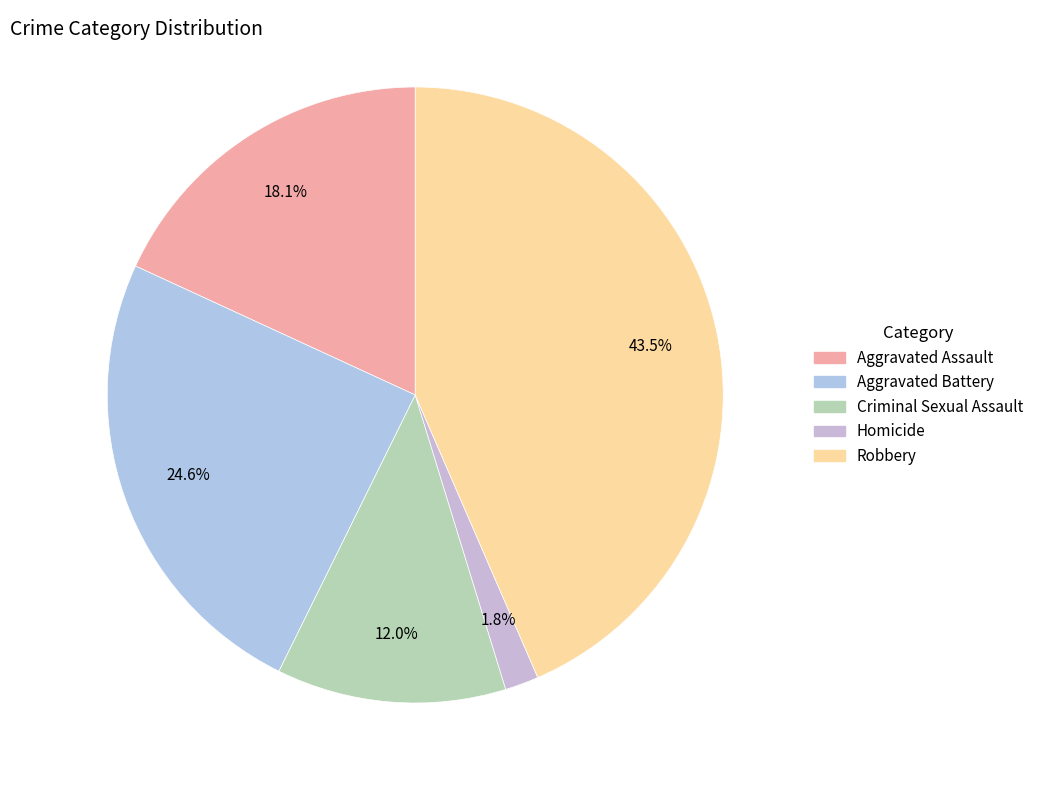

Rank the categories by value from lowest to highest.

Homicide, Criminal Sexual Assault, Aggravated Assault, Aggravated Battery, Robbery